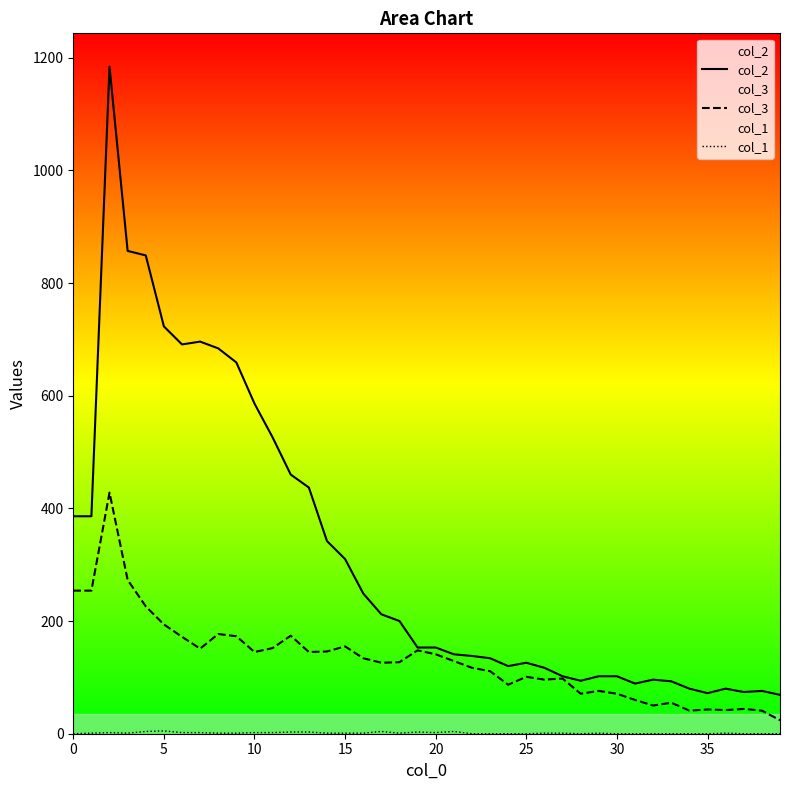

What is the minimum value for col_3?

24